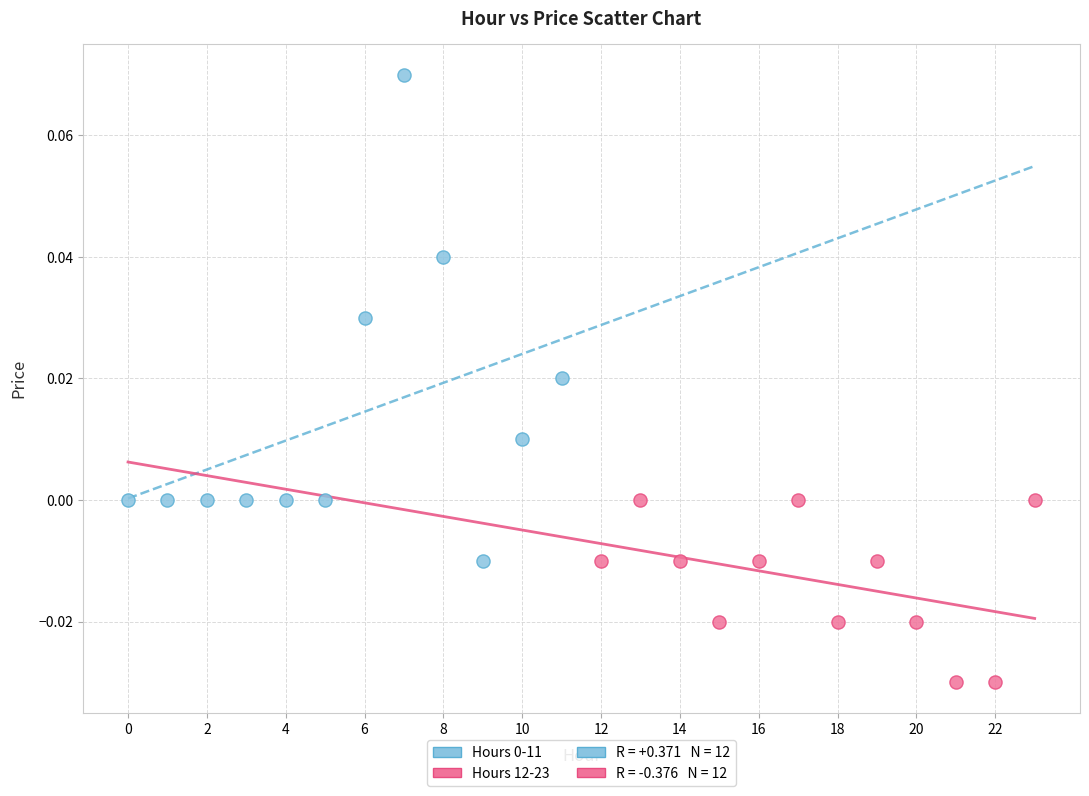

Which series reaches the minimum Y coordinate?

Hours 12-23